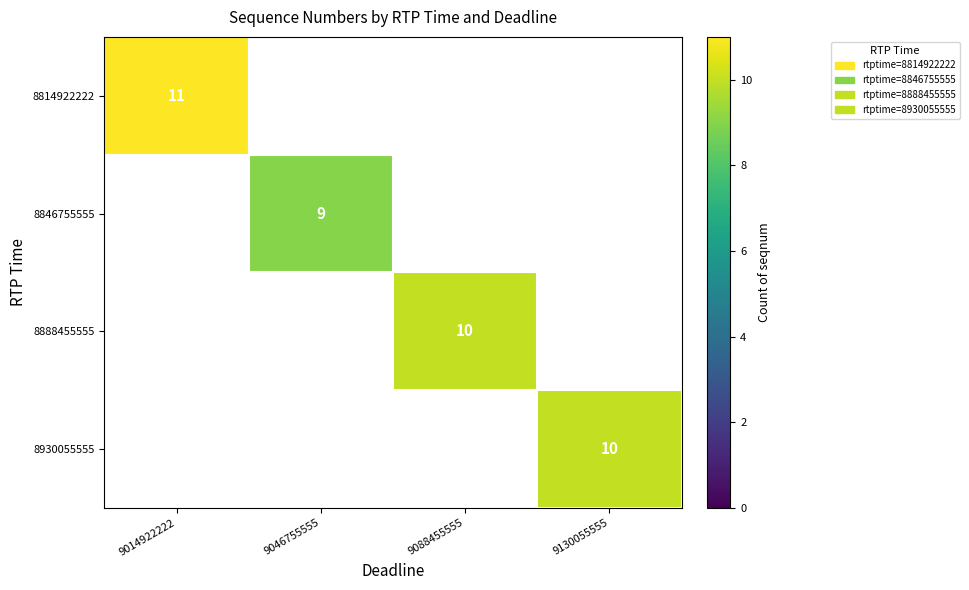

Is it true that 8846755555 equals 13 at 9046755555?

False